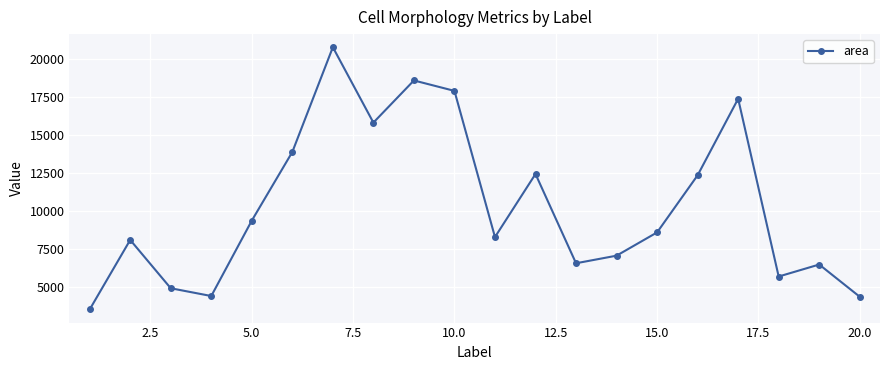

What is the maximum value shown in the chart?

20769